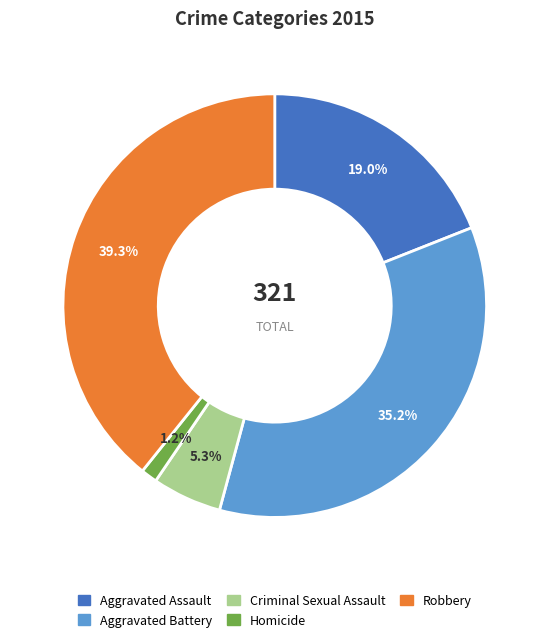

Which slice is the largest?

Robbery